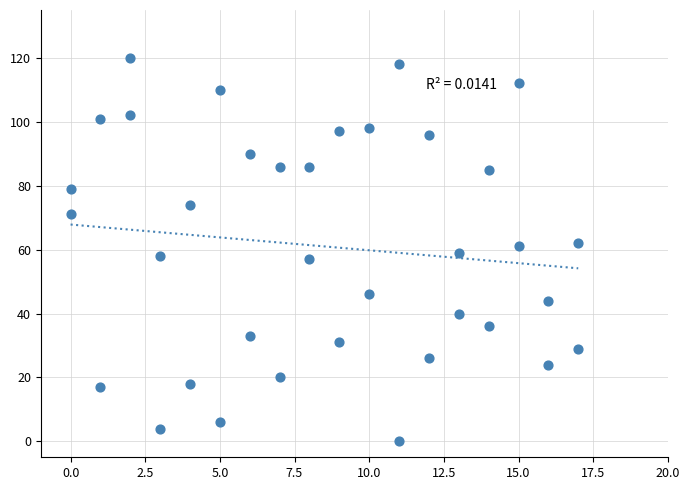

What is the range of X values (max minus min)?

17